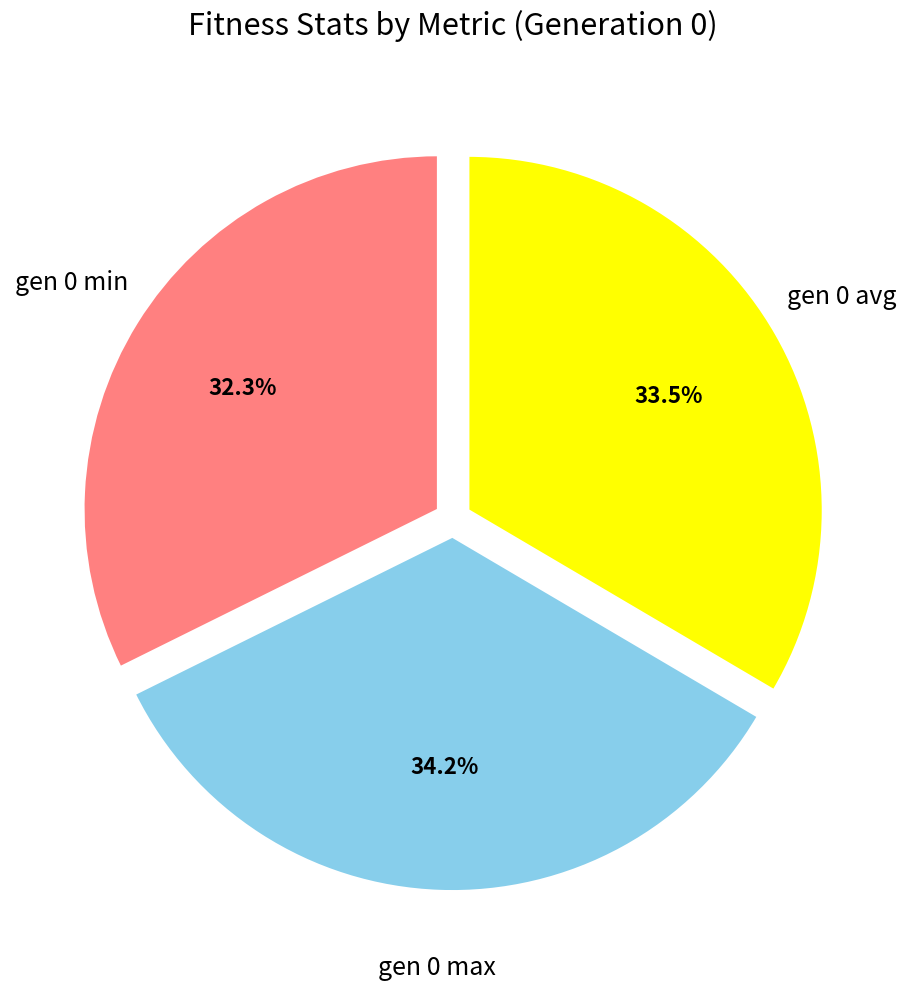

Is it true that gen 0 min is 19% of the pie?

False